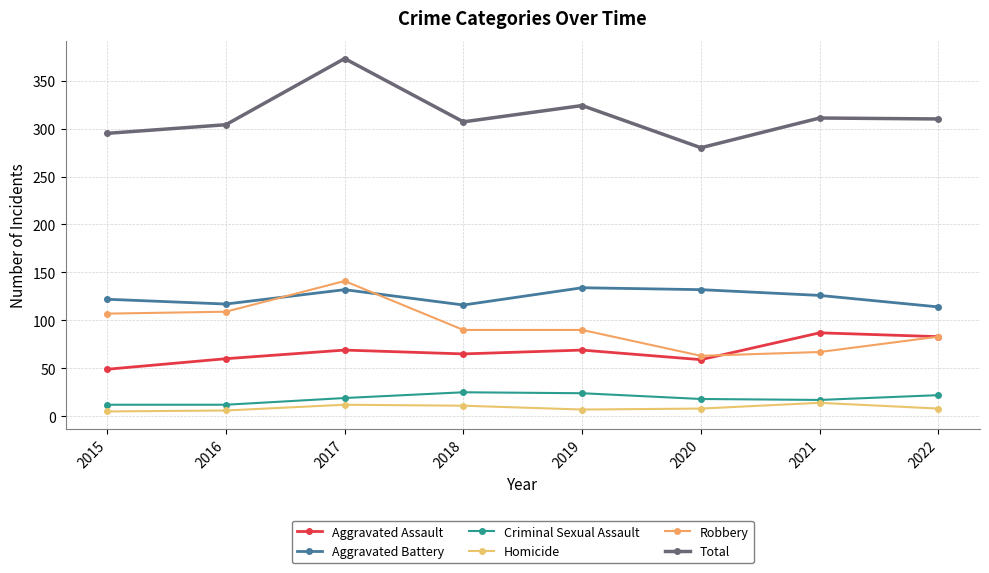

Is it true that Homicide equals 8 at 2022?

True